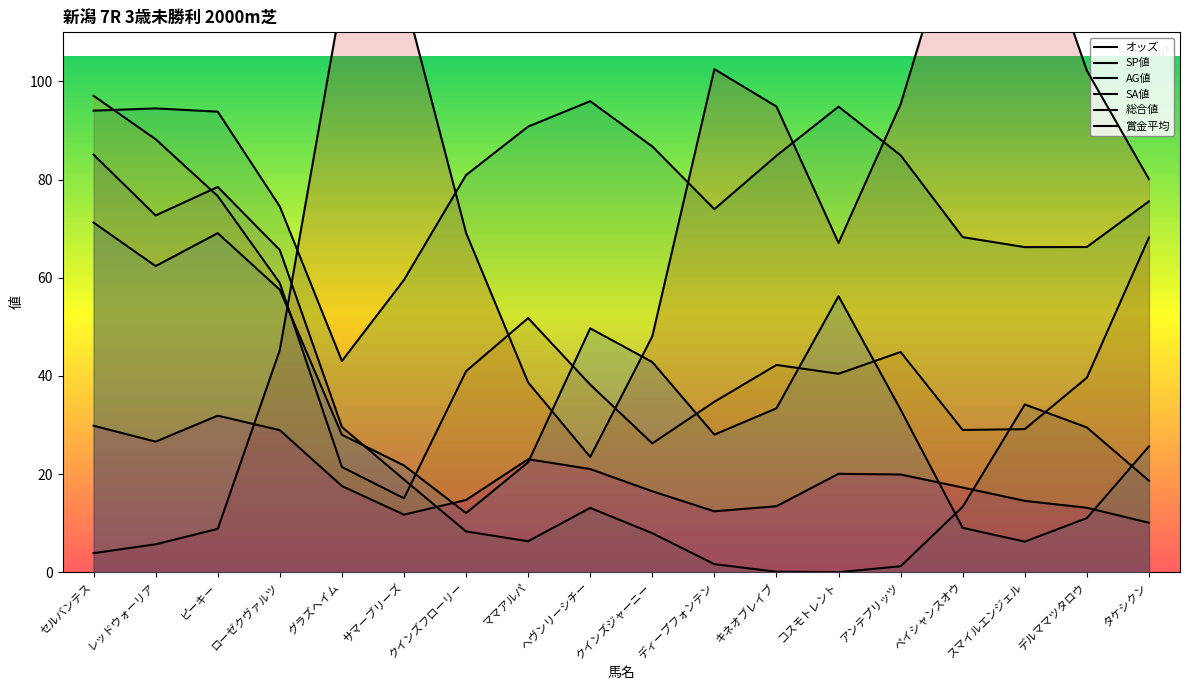

Which series ends up on top after the final intersection of 賞金平均 and 総合値?

賞金平均